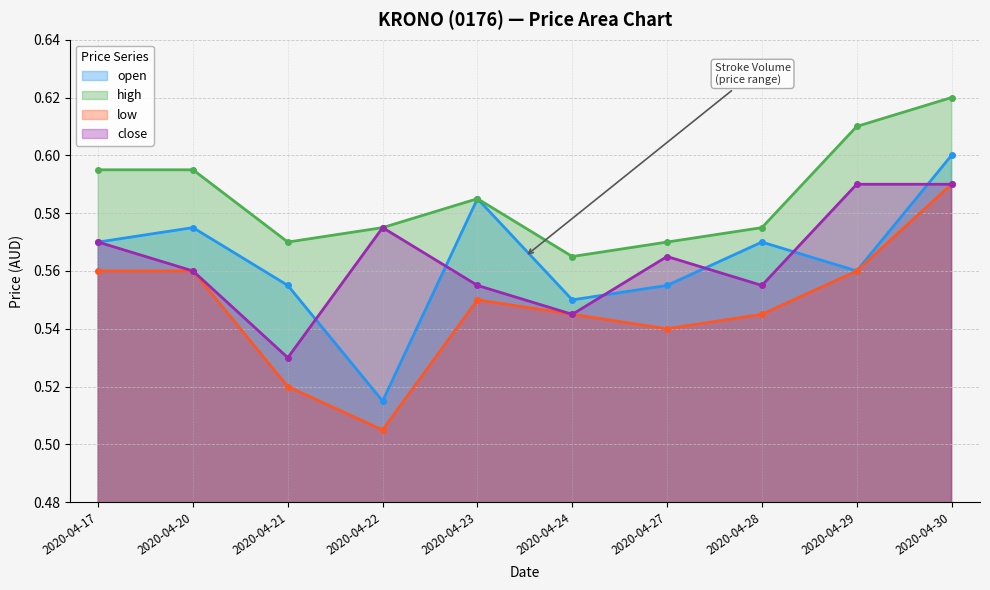

Reading left to right, what are all the values shown in this chart?

open: 2020-04-17=0.6	2020-04-20=0.6	2020-04-21=0.6	2020-04-22=0.5	2020-04-23=0.6	2020-04-24=0.6	2020-04-27=0.6	2020-04-28=0.6	2020-04-29=0.6	2020-04-30=0.6
high: 2020-04-17=0.6	2020-04-20=0.6	2020-04-21=0.6	2020-04-22=0.6	2020-04-23=0.6	2020-04-24=0.6	2020-04-27=0.6	2020-04-28=0.6	2020-04-29=0.6	2020-04-30=0.6
low: 2020-04-17=0.6	2020-04-20=0.6	2020-04-21=0.5	2020-04-22=0.5	2020-04-23=0.6	2020-04-24=0.5	2020-04-27=0.5	2020-04-28=0.5	2020-04-29=0.6	2020-04-30=0.6
close: 2020-04-17=0.6	2020-04-20=0.6	2020-04-21=0.5	2020-04-22=0.6	2020-04-23=0.6	2020-04-24=0.5	2020-04-27=0.6	2020-04-28=0.6	2020-04-29=0.6	2020-04-30=0.6